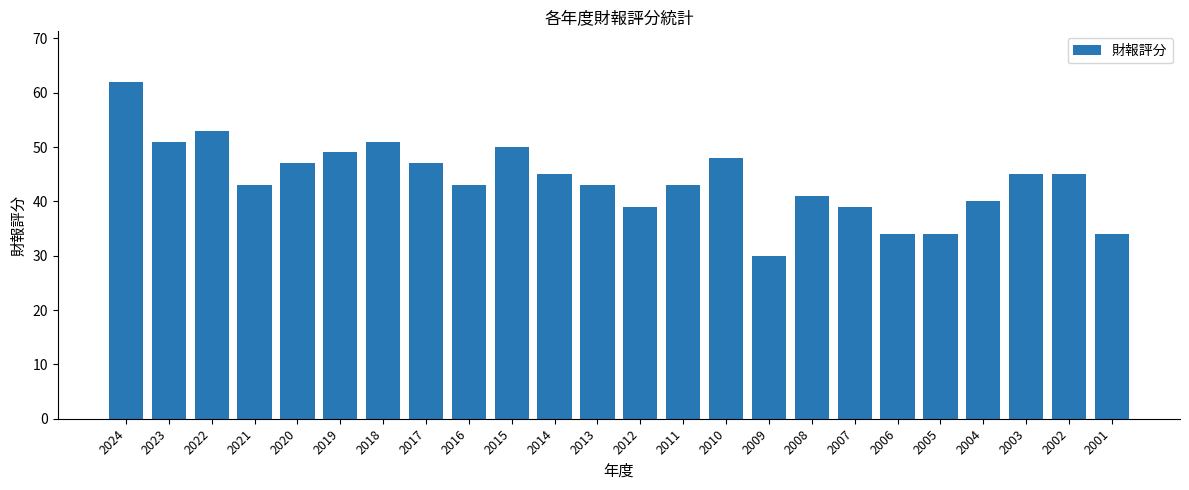

What is the difference between the second highest and second lowest values?

19